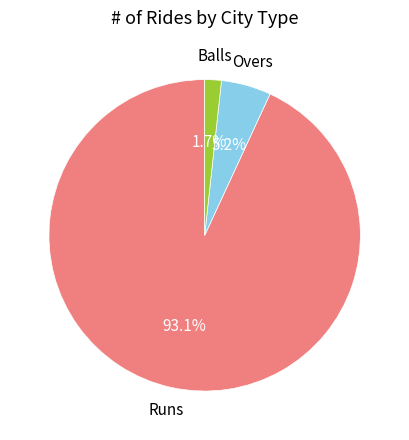

To the nearest percent, what is the average slice percentage?

33%